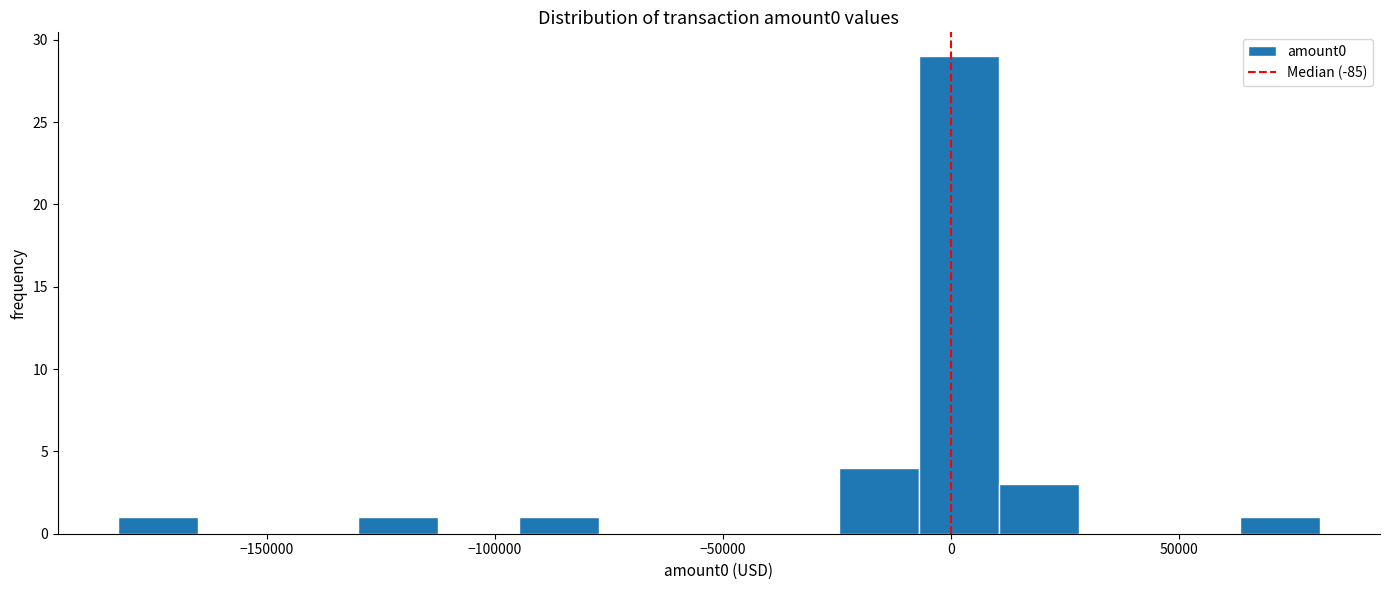

Around what value on the x-axis is the tallest bar? Give the approximate position of its centre, as read against the axis.

0